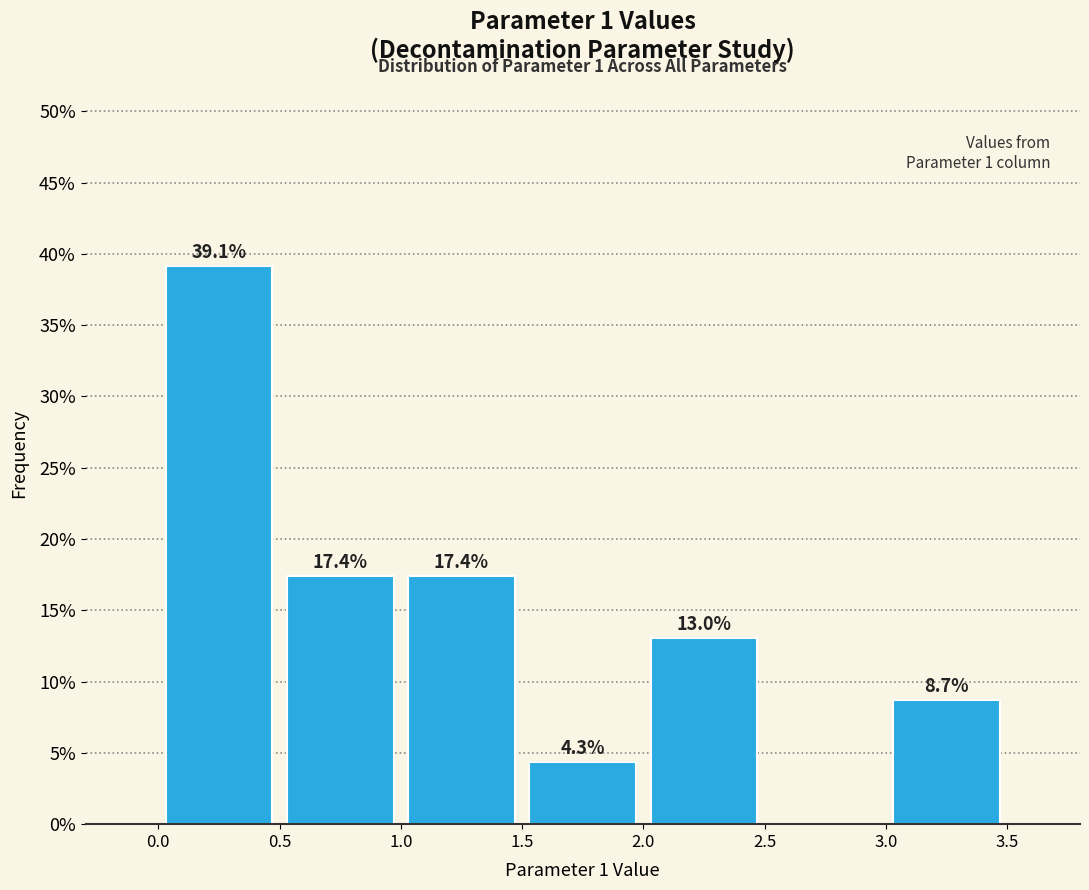

Which range on the x-axis has the tallest bar?

0.0 to 0.5